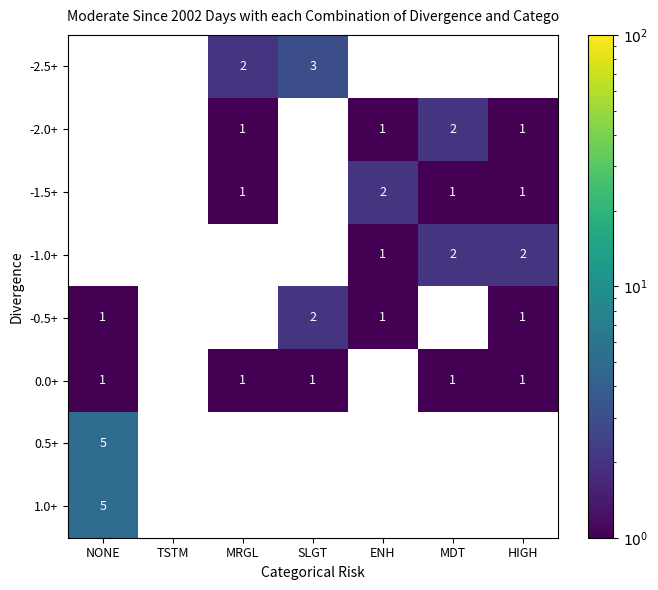

What is the maximum value shown in the chart?

5